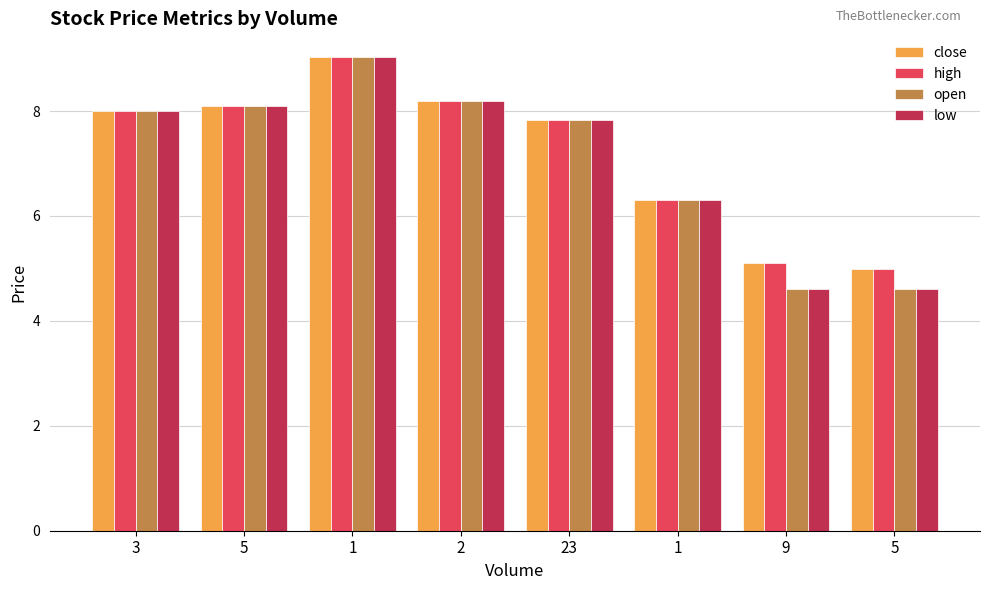

What is the label of the 8th bar from the right?

3